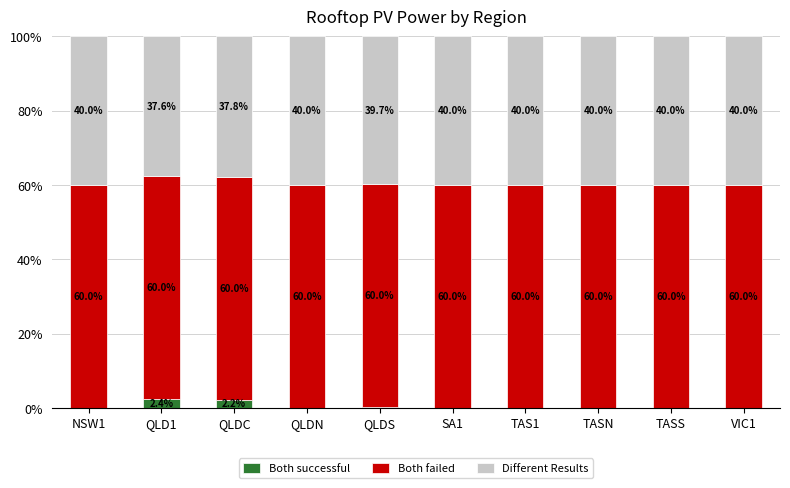

What is the total value across all series at TAS1?

100.0